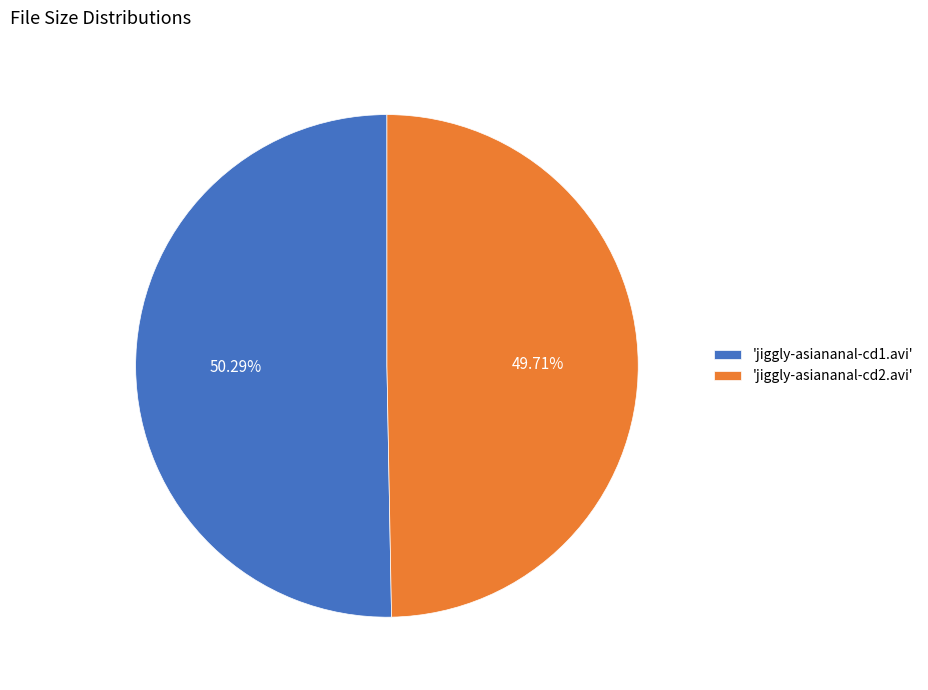

Which has a higher value, 'jiggly-asiananal-cd2.avi' or 'jiggly-asiananal-cd1.avi'?

'jiggly-asiananal-cd1.avi'